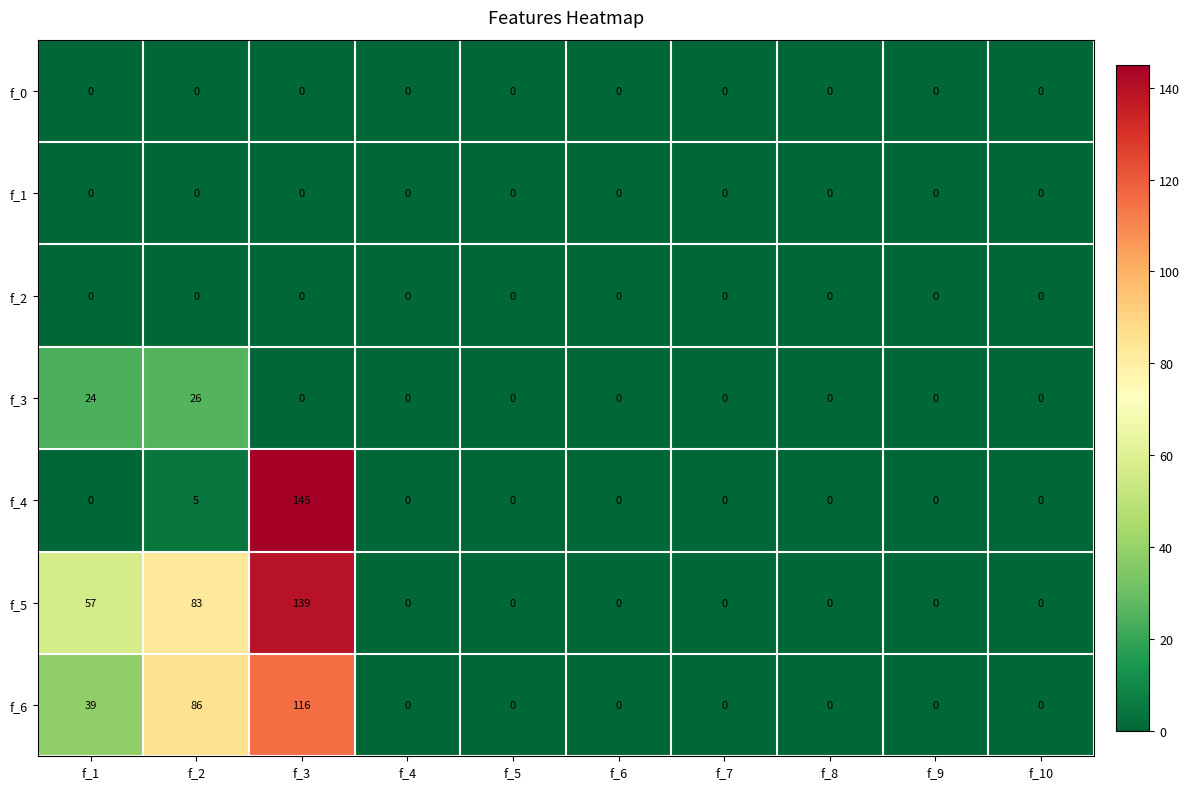

Which series has the largest total across all categories?

f_5